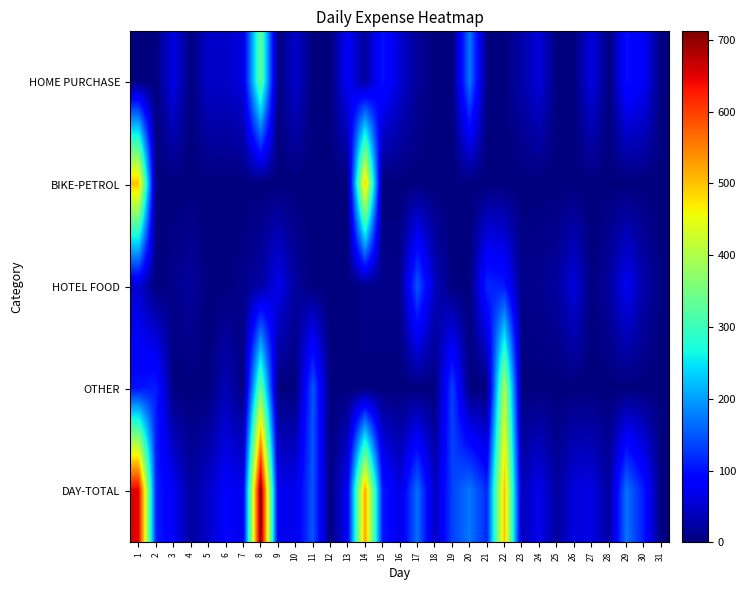

Reading right to left, what are all the values shown in this chart?

HOME PURCHASE: 31=0	30=78	29=97	28=0	27=63	26=0	25=0	24=58	23=27	22=0	21=0	20=173	19=0	18=0	17=16	16=53	15=100	14=18	13=78	12=0	11=0	10=49	9=0	8=335	7=61	6=45	5=48	4=0	3=66	2=0	1=0
BIKE-PETROL: 31=0	30=0	29=0	28=0	27=0	26=0	25=0	24=0	23=0	22=0	21=0	20=0	19=0	18=0	17=0	16=0	15=0	14=500	13=0	12=0	11=0	10=0	9=0	8=0	7=0	6=0	5=0	4=0	3=0	2=0	1=500
HOTEL FOOD: 31=0	30=28	29=74	28=20	27=0	26=60	25=20	24=12	23=8	22=105	21=116	20=0	19=0	18=40	17=151	16=8	15=8	14=8	13=0	12=0	11=0	10=20	9=70	8=23	7=8	6=0	5=0	4=20	3=8	2=0	1=52
OTHER: 31=0	30=0	29=0	28=0	27=0	26=0	25=0	24=0	23=0	22=400	21=0	20=0	19=135	18=0	17=0	16=0	15=0	14=0	13=0	12=0	11=150	10=0	9=0	8=344	7=0	6=36	5=0	4=0	3=0	2=110	1=100
DAY-TOTAL: 31=0	30=106	29=171	28=20	27=63	26=60	25=20	24=70	23=35	22=505	21=116	20=173	19=135	18=40	17=167	16=61	15=108	14=526	13=78	12=0	11=150	10=69	9=70	8=712	7=69	6=81	5=48	4=20	3=74	2=110	1=652